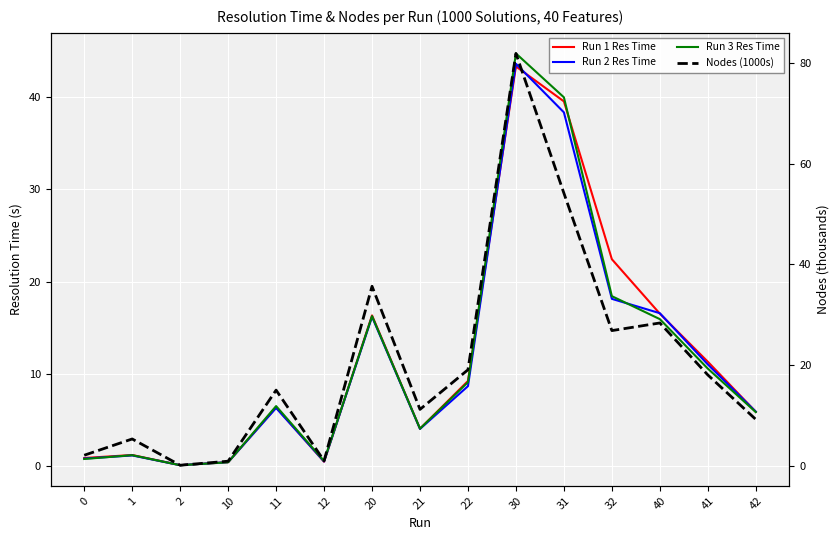

True or false: Run 2 Res Time has a value of 0.1 at 10.

False